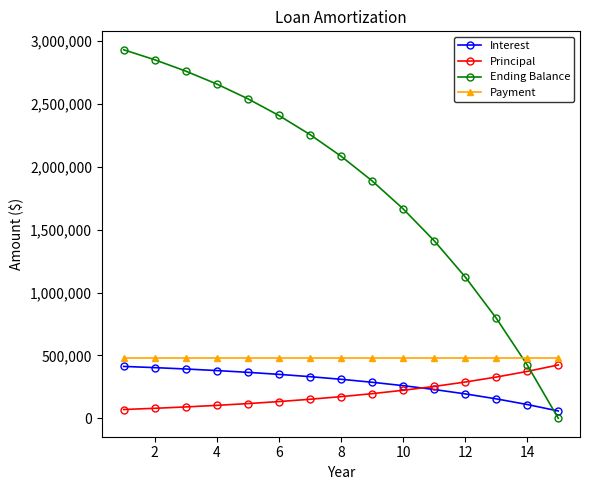

At how many categories does at least one series exceed 2011604?

8